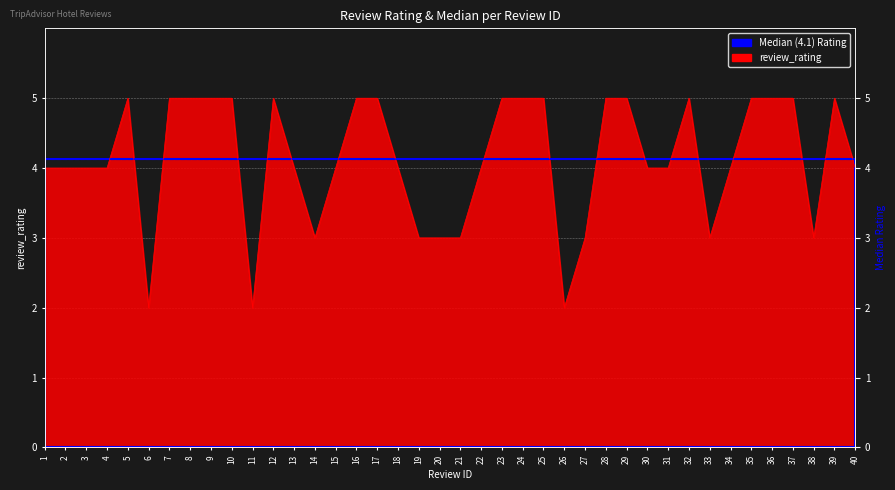

How many points are higher than both their immediate neighbors (excluding endpoints)?

4